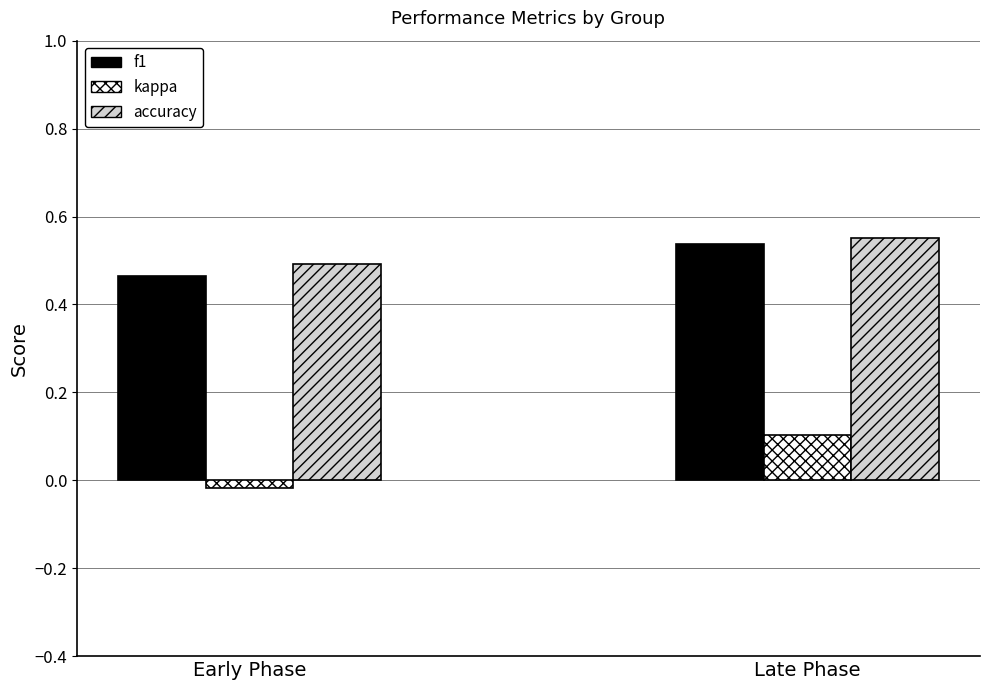

What is the difference between the maximum and minimum values in the kappa series?

0.1